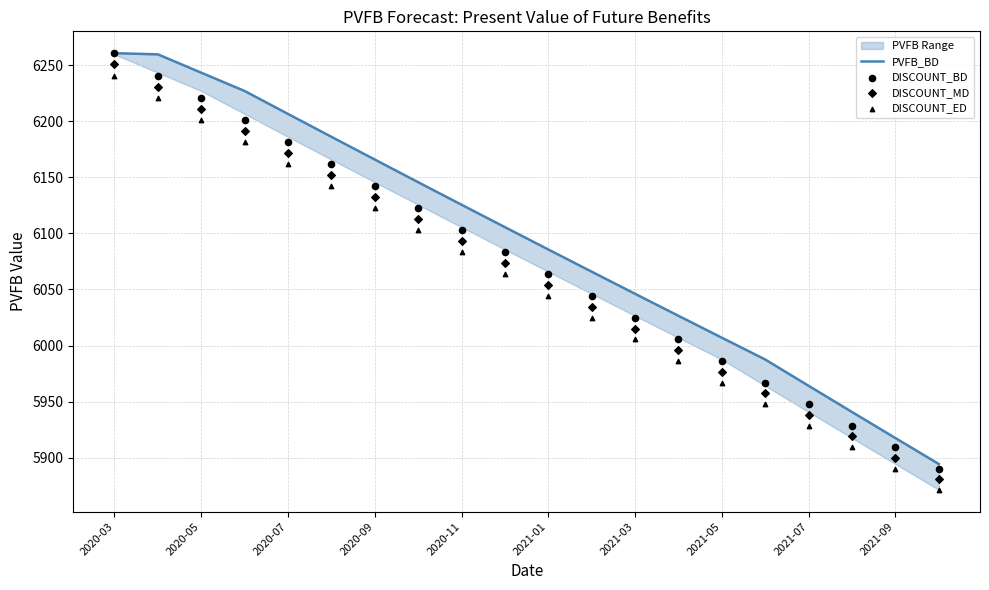

Which series has the largest total across all categories?

PVFB_BD